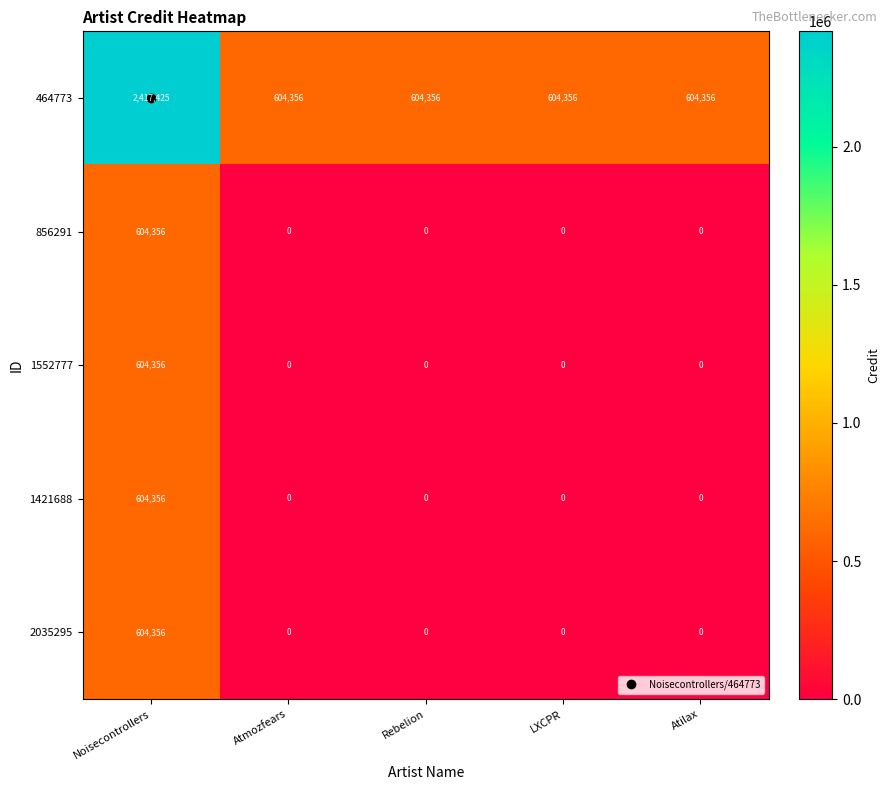

Which category has the highest value across all series?

Noisecontrollers